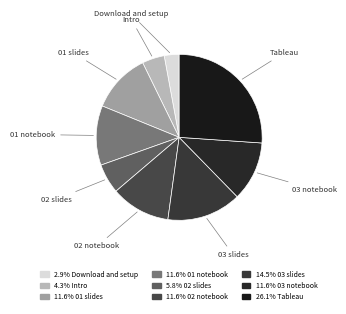

Between 01 notebook and 02 slides, which is larger?

01 notebook